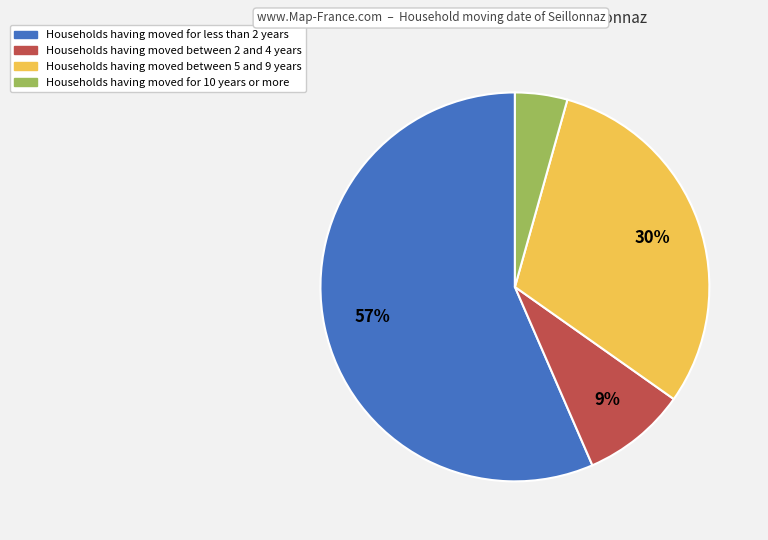

Does any single category account for the majority?

Yes